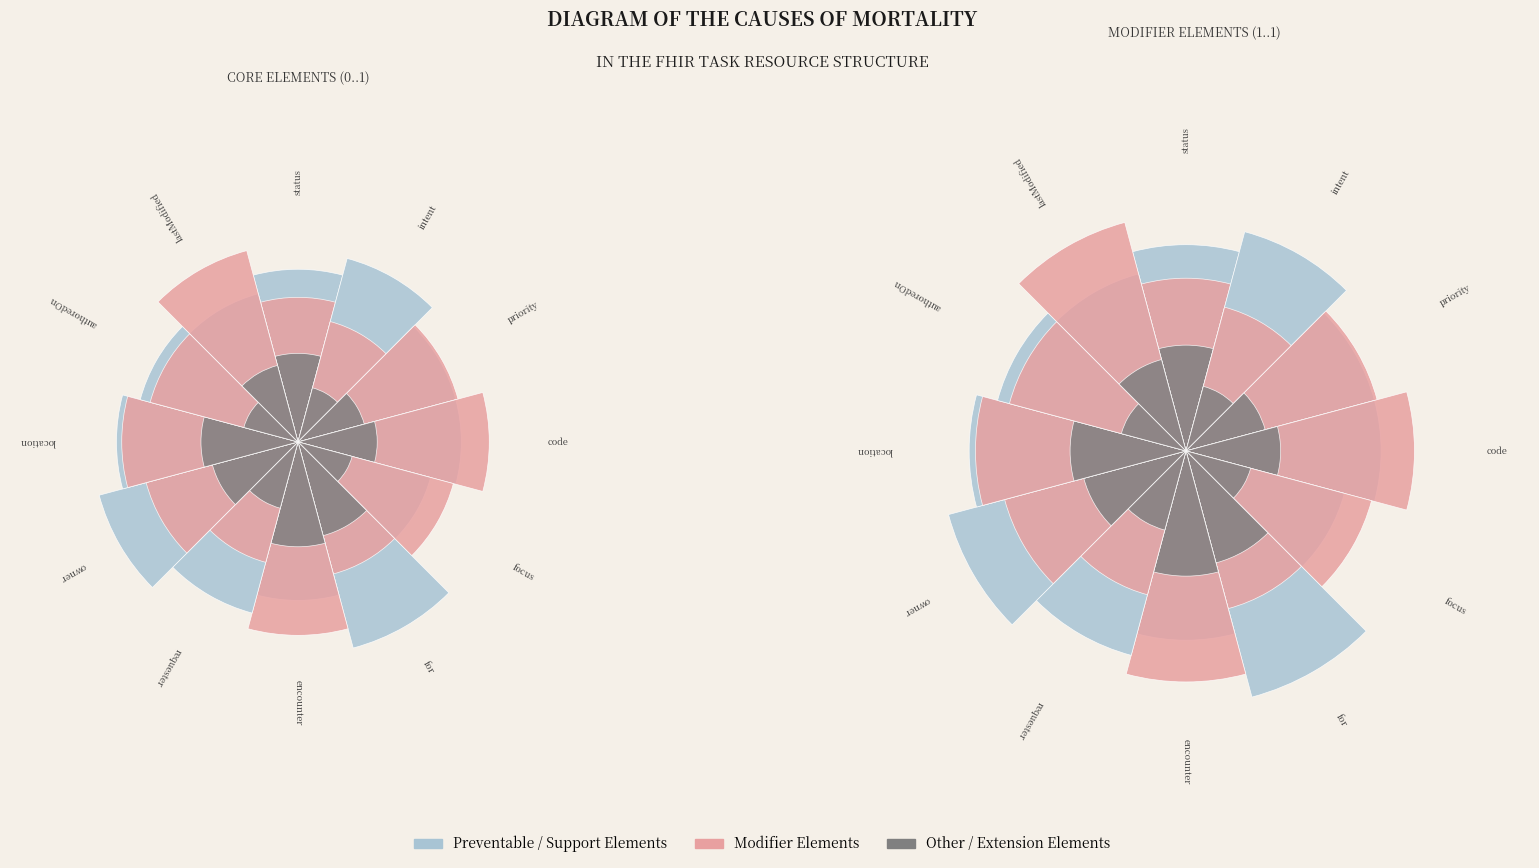

To the nearest percent, what is the difference between the largest and smallest slice percentages?

20%